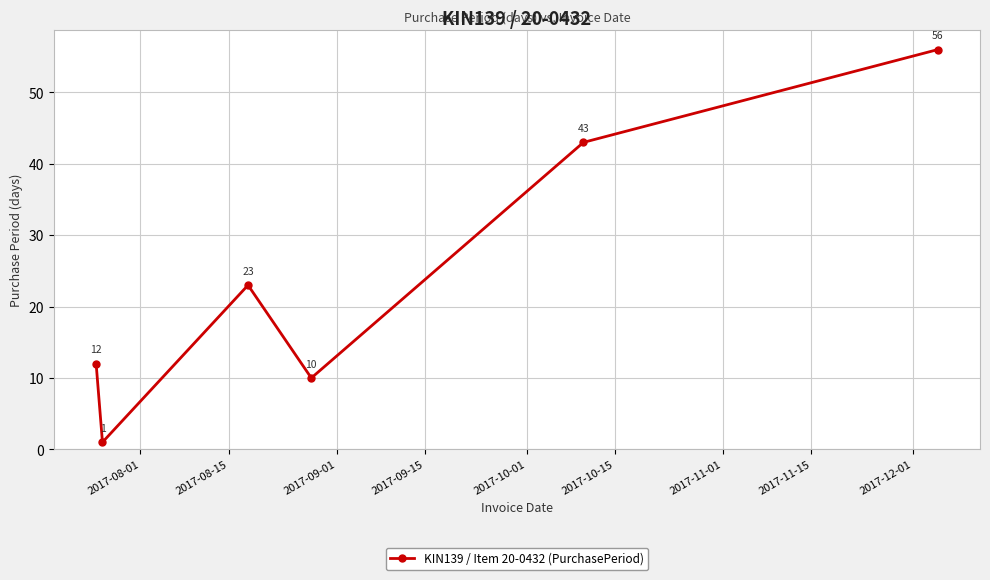

What is the value of the 4th point from the left?

10